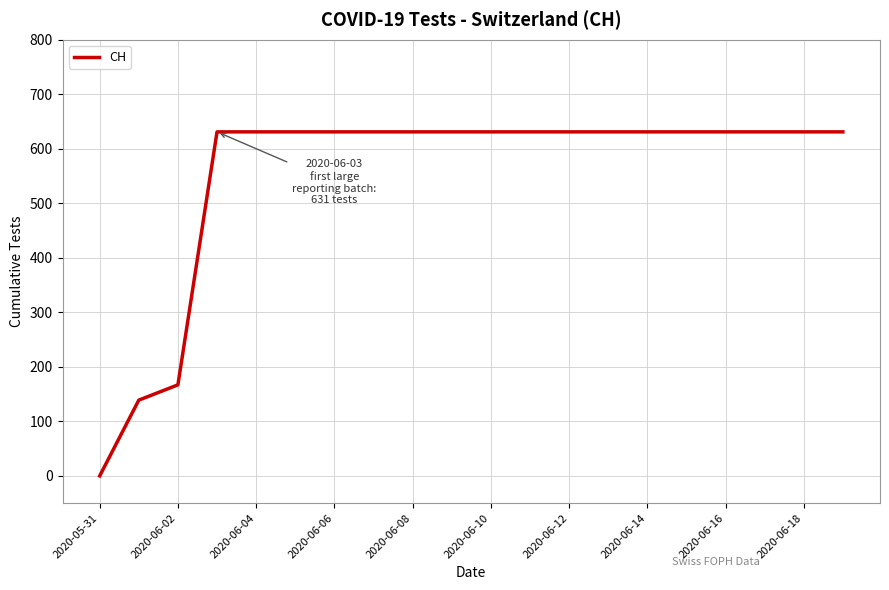

What is the difference between the maximum and minimum values?

631